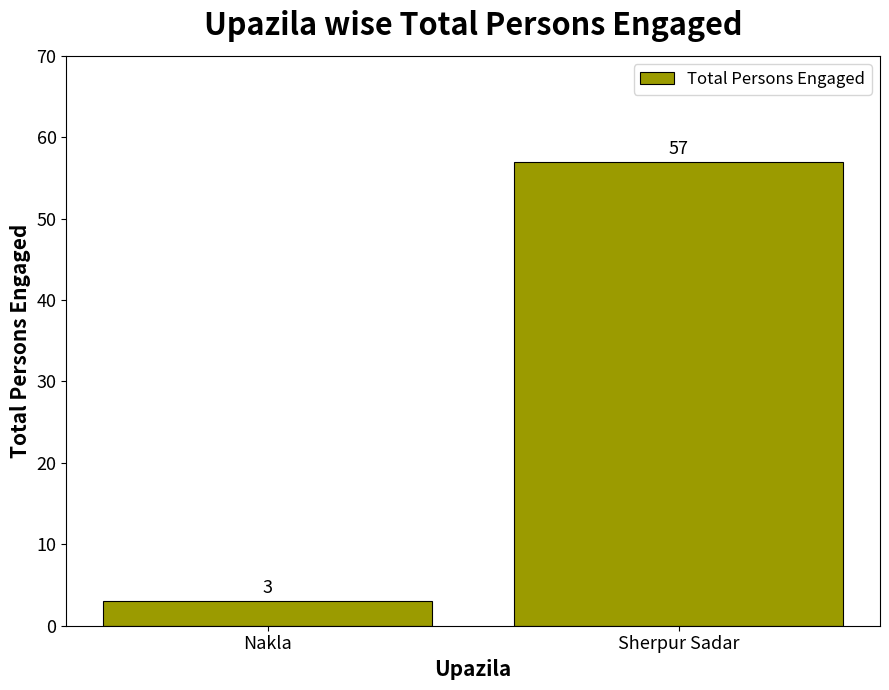

What is the difference between the values at Sherpur Sadar and Nakla?

54